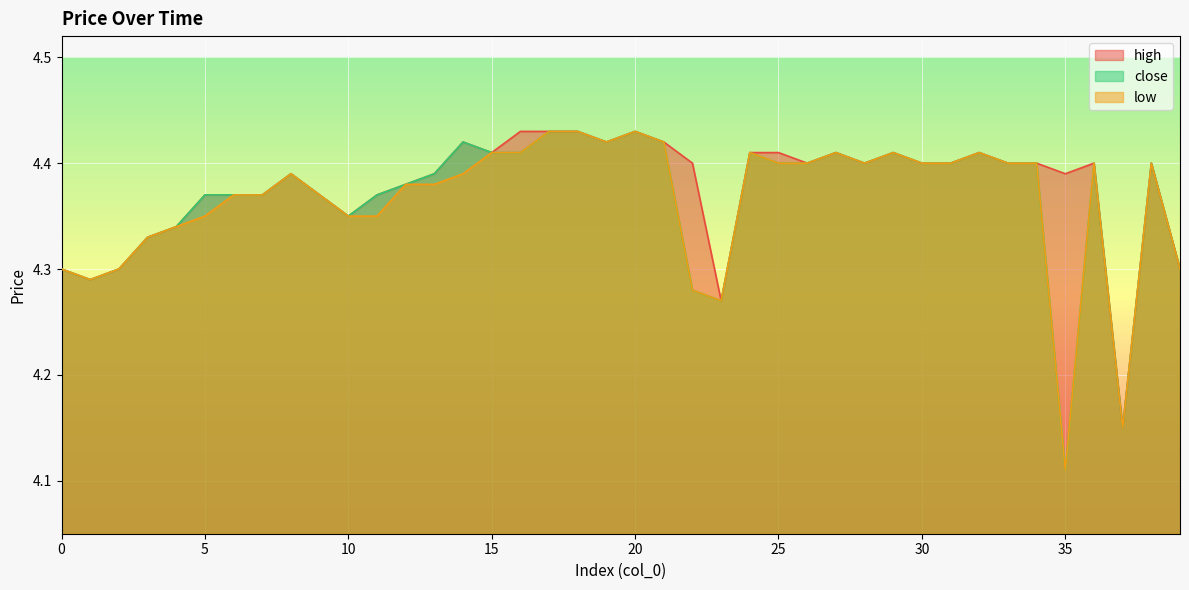

What are all the series names shown in the legend?

high, close, low